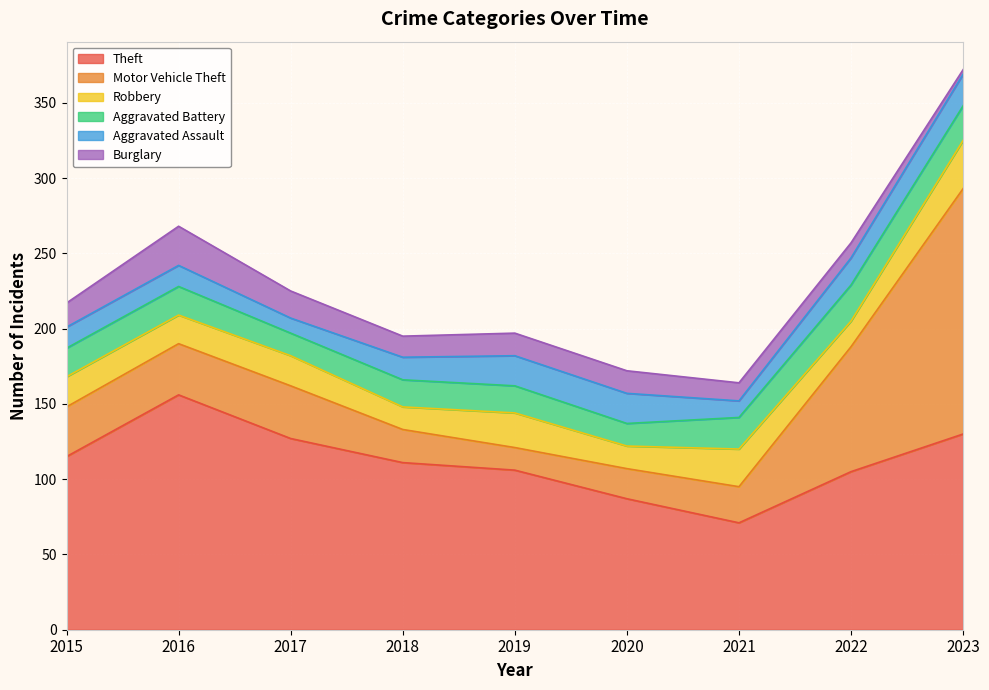

What is the difference between the maximum and minimum values in the Robbery series?

17